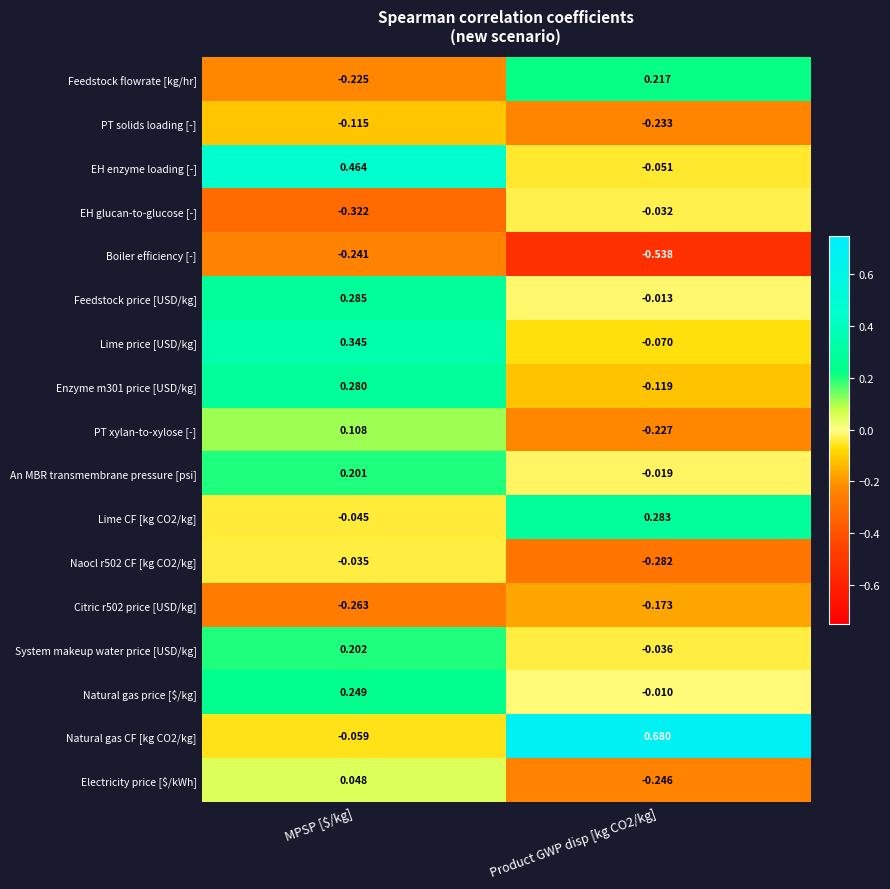

At which category is the sum across all series the highest?

MPSP [$/kg]